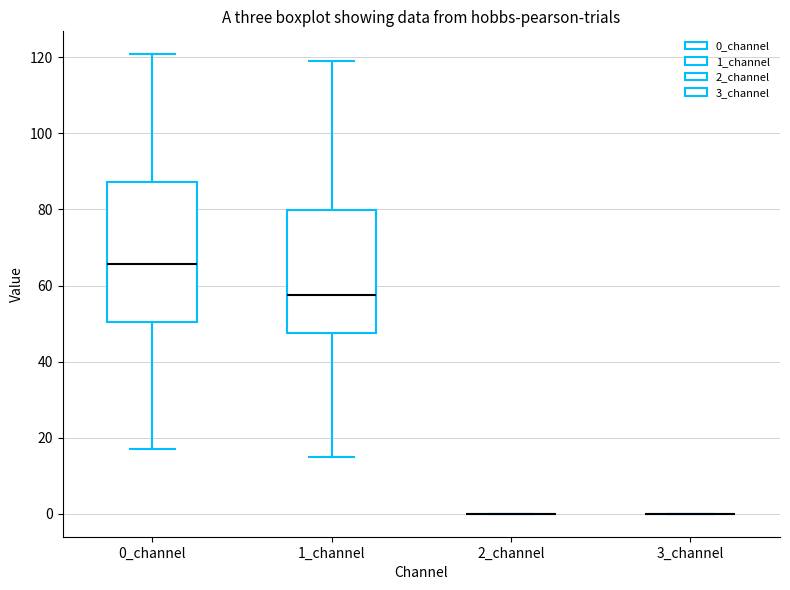

Comparing the boxes themselves (not the whiskers), which one is the tallest?

0_channel